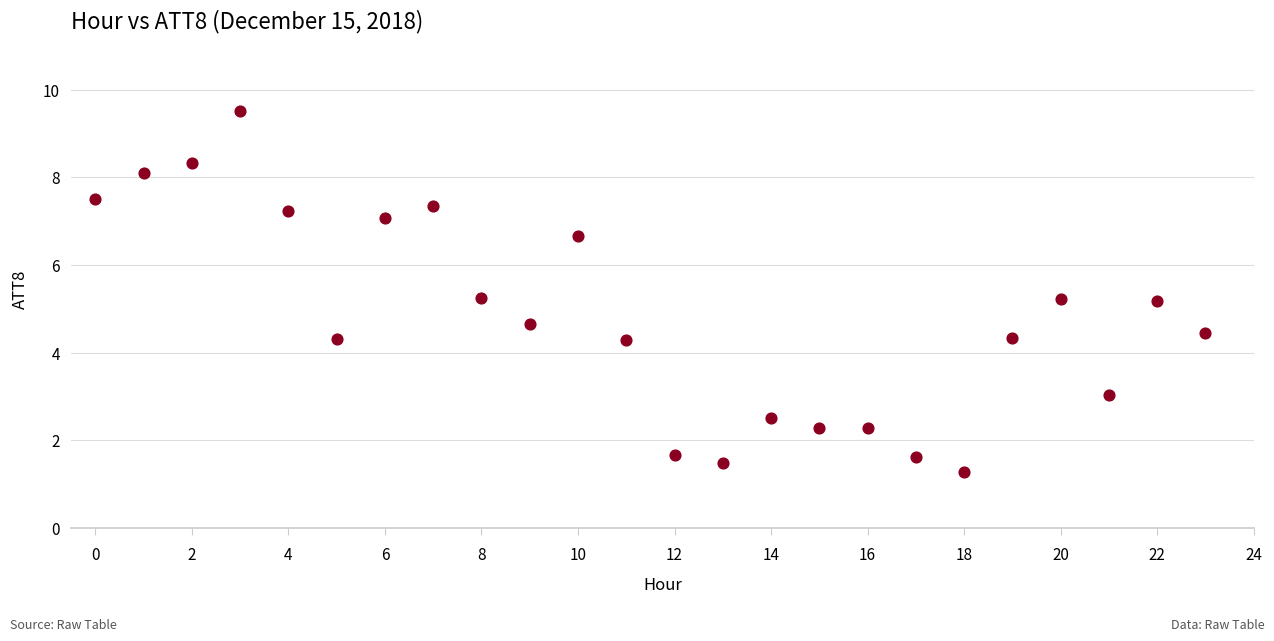

What is the range of Y values (max minus min)?

8.2